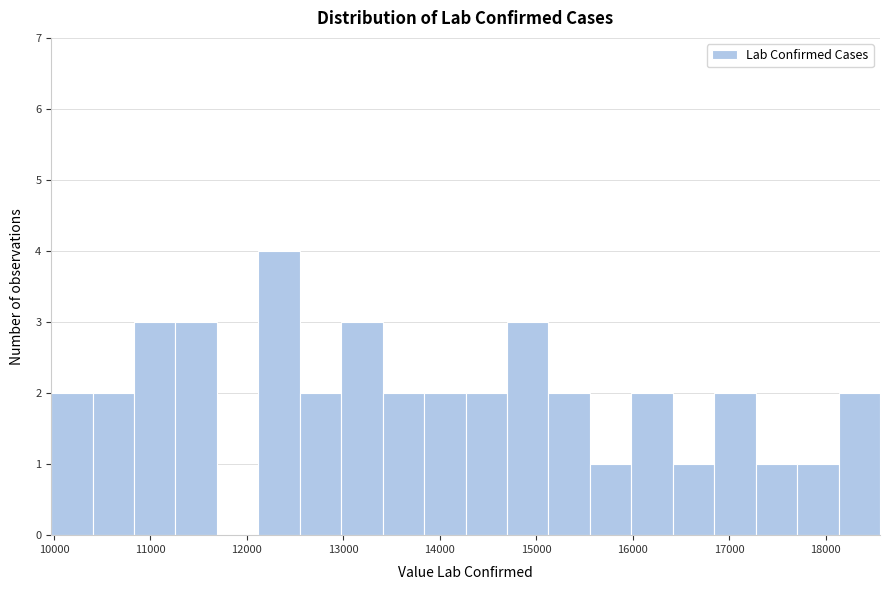

Reading left to right, transcribe this chart: for each bar, give the range it covers on the x-axis and its height. Neither the bar edges nor the heights are printed on the chart, so give them approximately, as read against the axes.

10000 to 10400: 2
10400 to 10800: 2
10800 to 11300: 3
11300 to 11700: 3
11700 to 12100: 0
12100 to 12500: 4
12500 to 13000: 2
13000 to 13400: 3
13400 to 13800: 2
13800 to 14300: 2
14300 to 14700: 2
14700 to 15100: 3
15100 to 15600: 2
15600 to 16000: 1
16000 to 16400: 2
16400 to 16800: 1
16800 to 17300: 2
17300 to 17700: 1
17700 to 18100: 1
18100 to 18600: 2